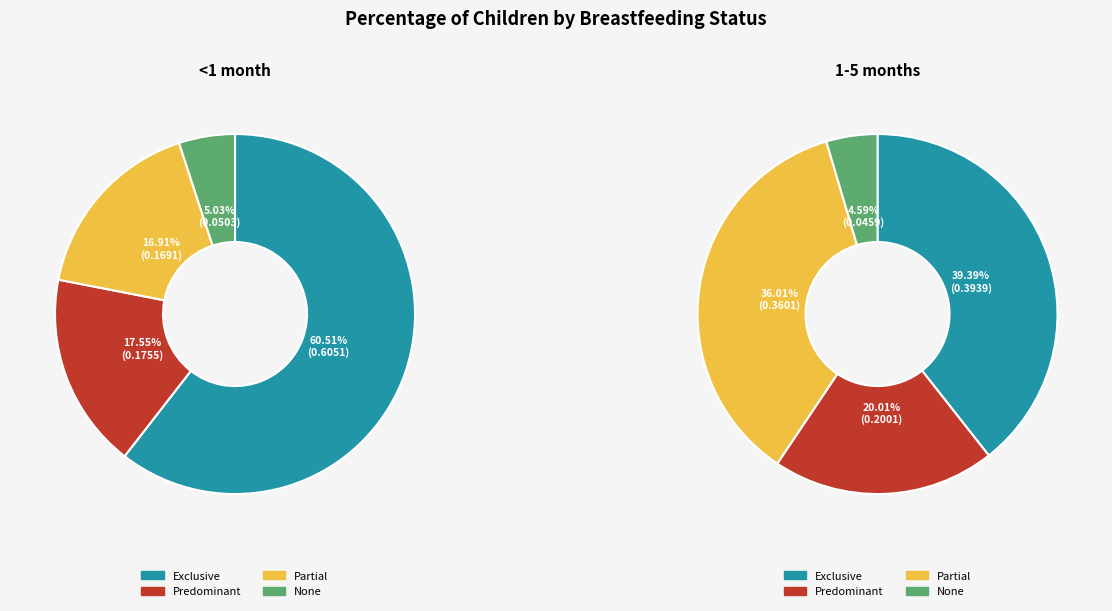

Is there any slice that represents more than half of the pie?

Yes